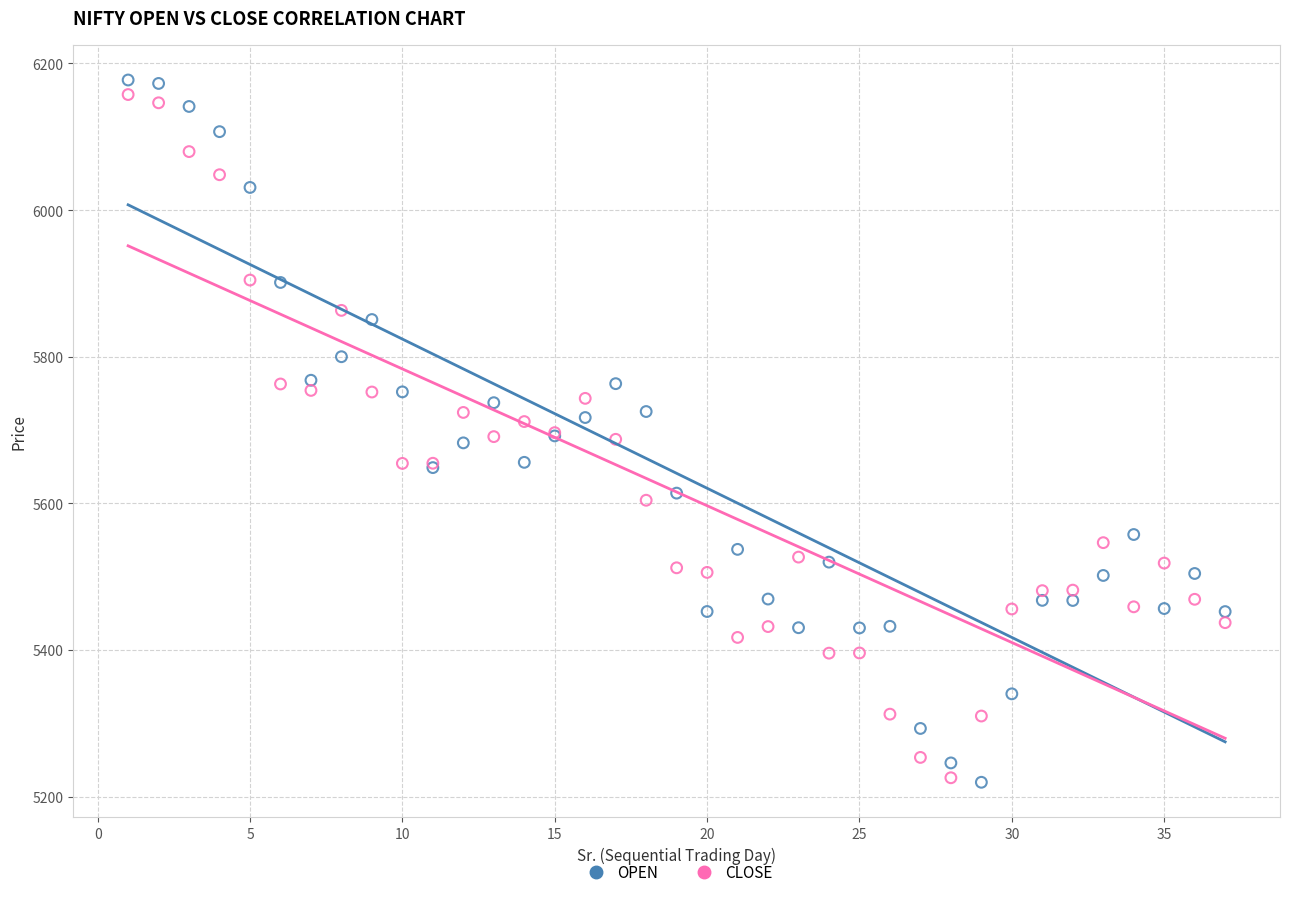

Which series reaches the maximum Y coordinate?

OPEN